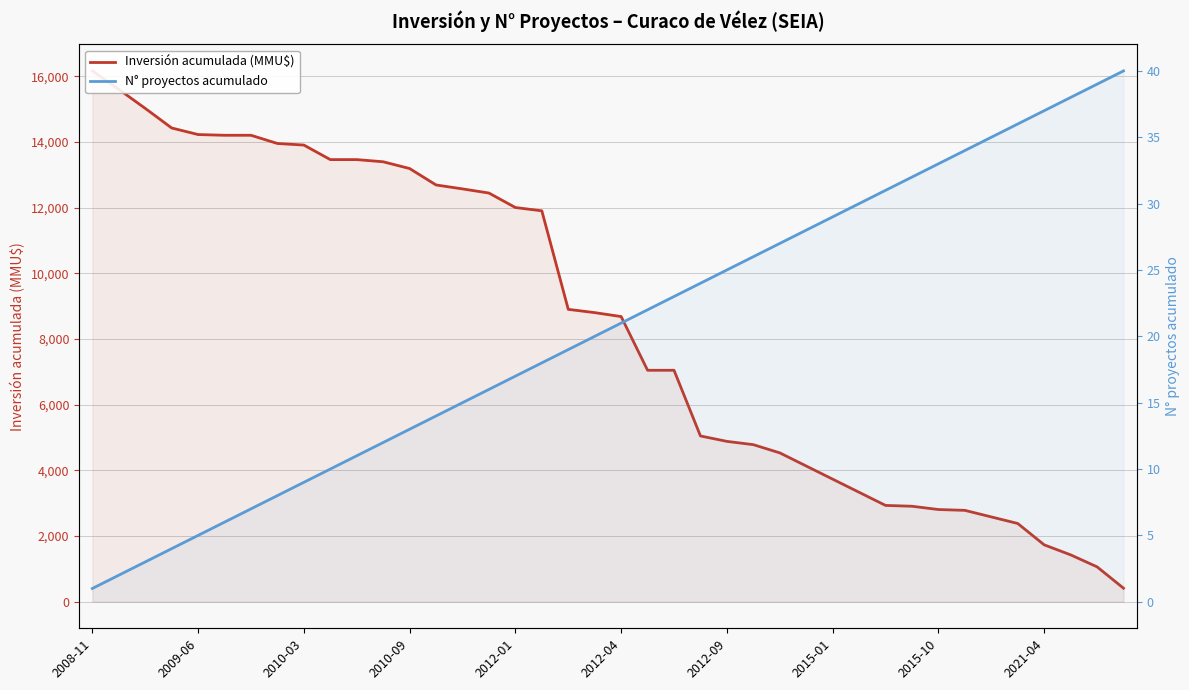

True or false: Inversión acumulada (MMU$) and N° proyectos acumulado cross at least once.

False